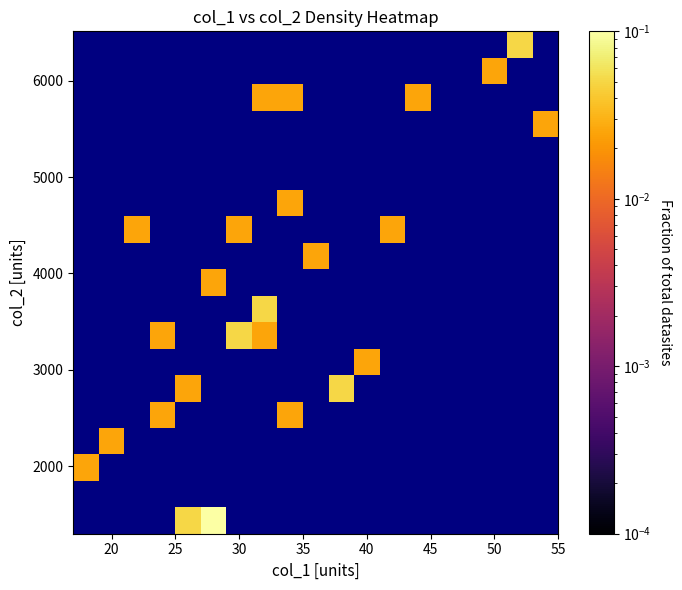

At how many categories does at least one series exceed 0?

17